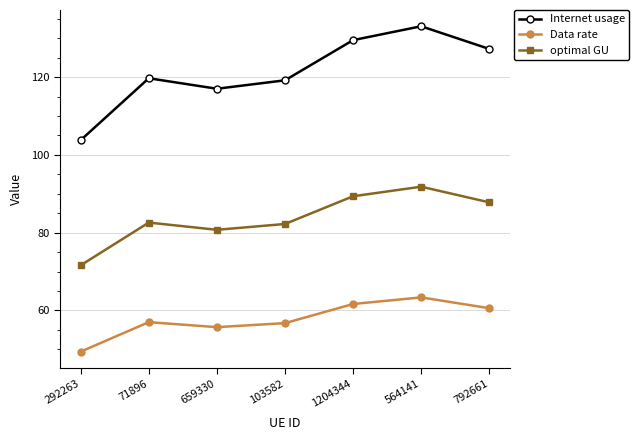

What is the difference between the Internet usage values at 103582 and 1204344?

10.3